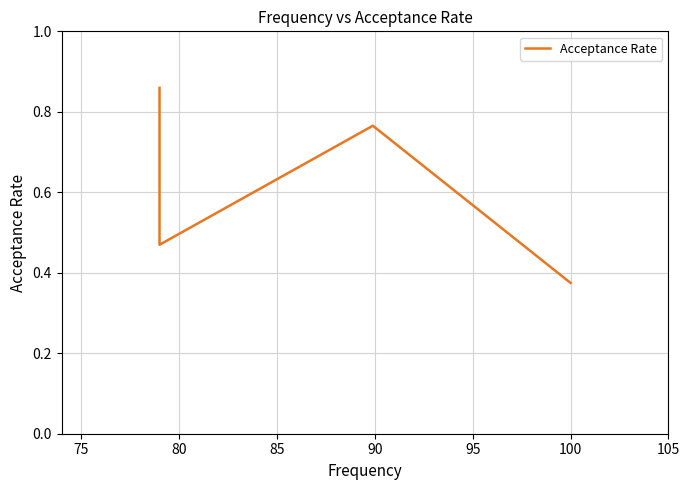

What is the maximum value shown in the chart?

0.9